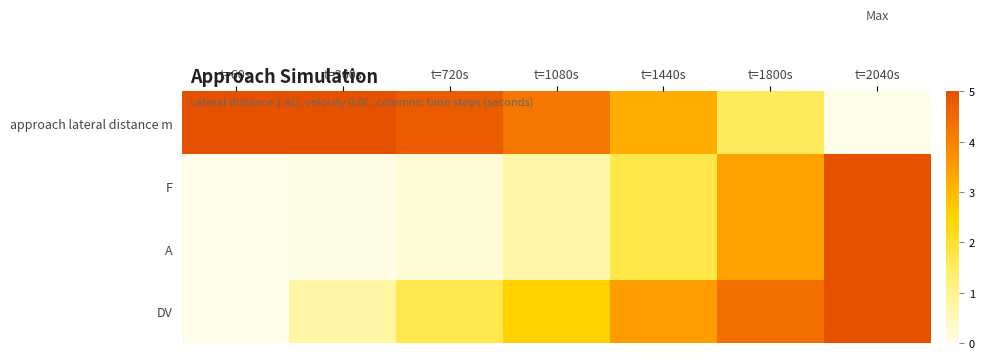

Rank the series by their maximum value, from lowest to highest.

approach lateral distance m, F, A, DV